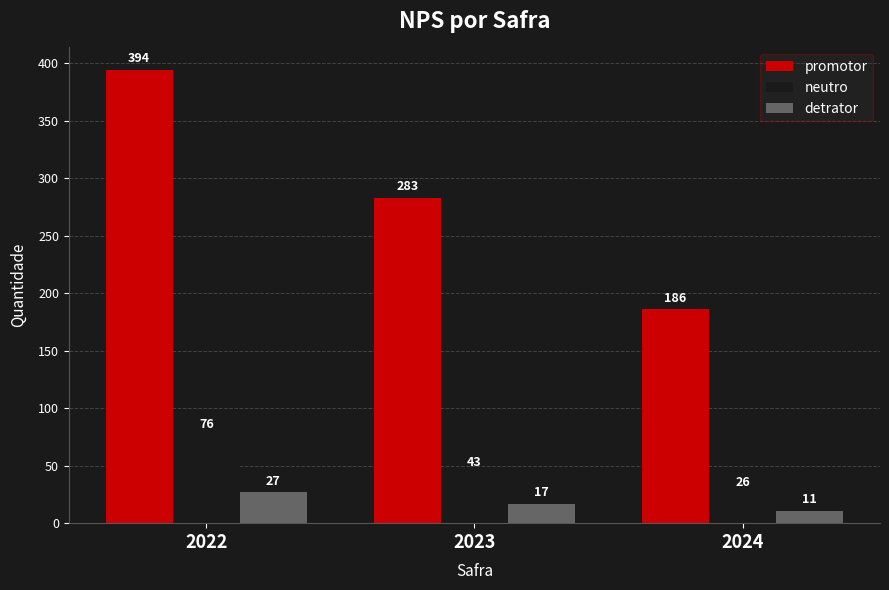

Reading left to right, list all the values displayed in this chart.

promotor: 394	283	186
neutro: 76	43	26
detrator: 27	17	11